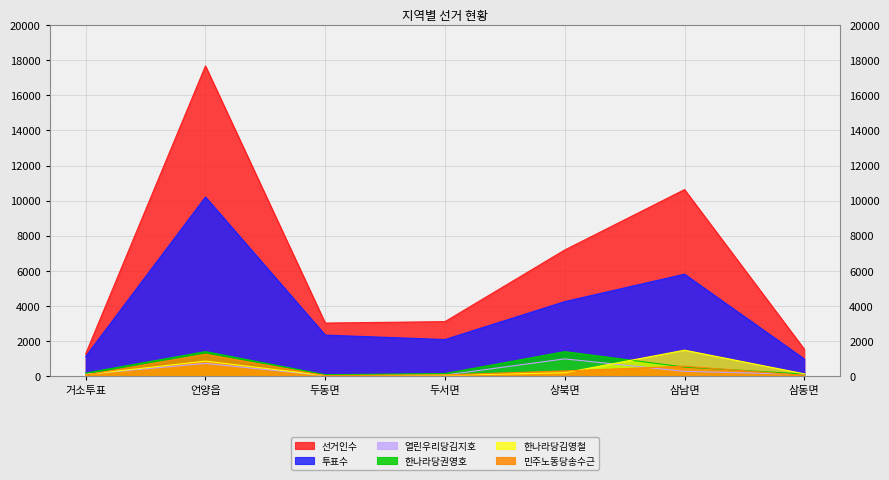

What is the label of the 7th point from the left?

삼동면